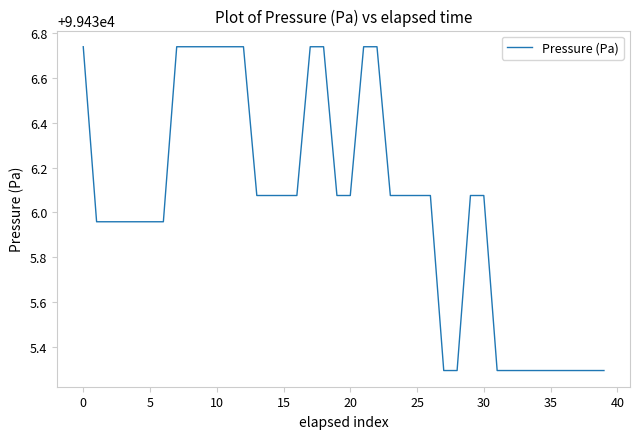

What is the difference between the maximum and minimum values?

1.4